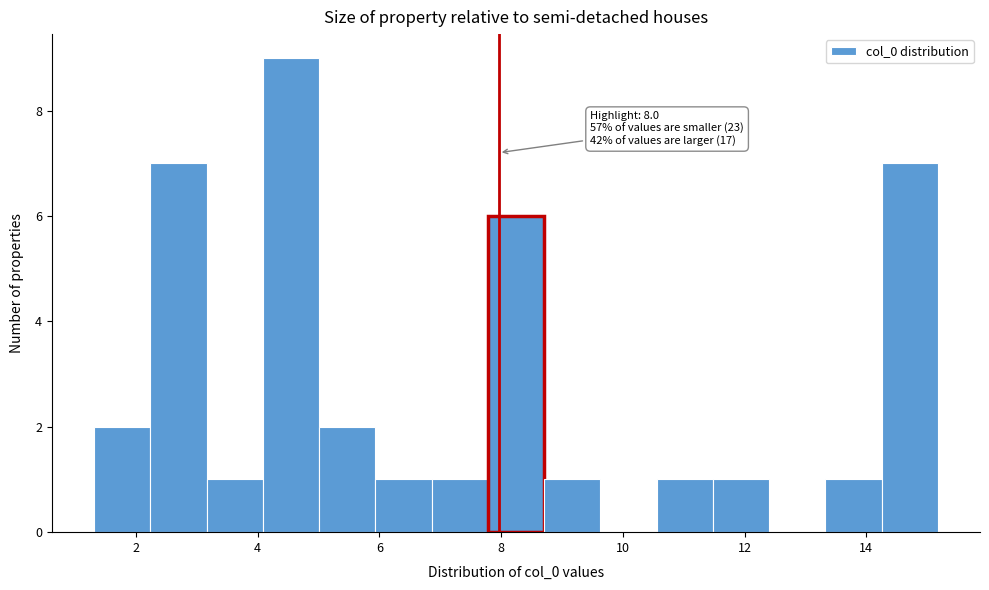

Over which range of the x-axis is the bar tallest?

4.0 to 5.0